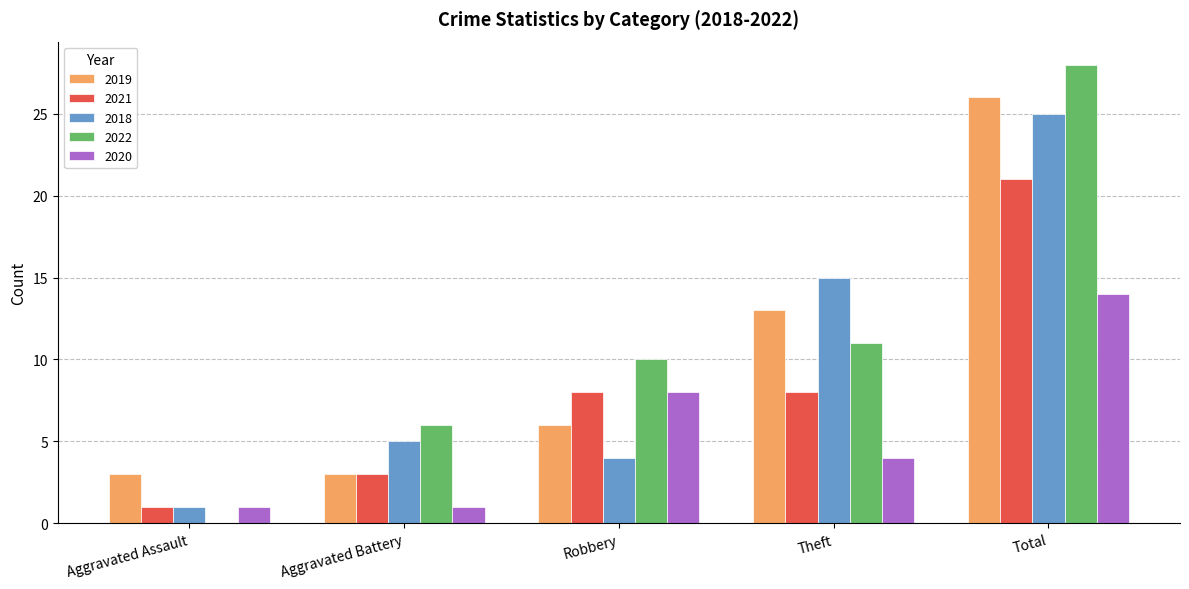

Between Aggravated Battery and Robbery, which series saw the biggest shift?

2020